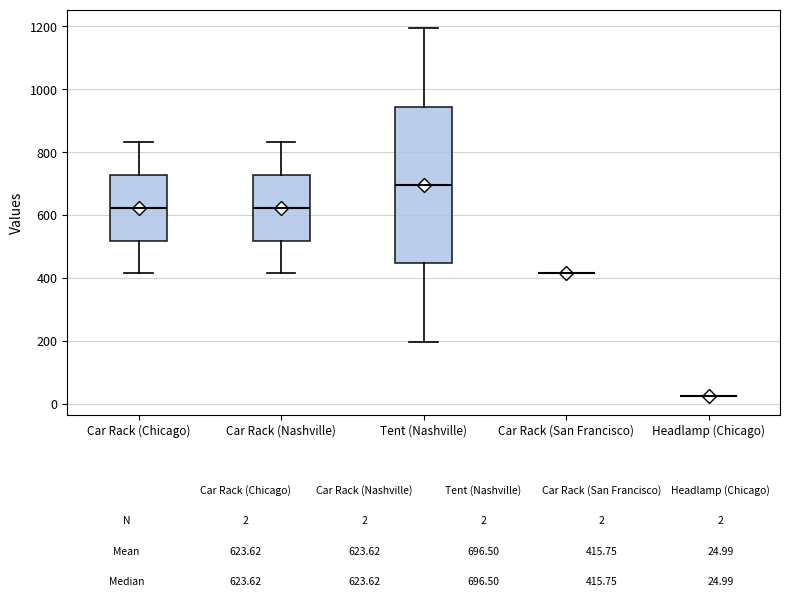

Comparing the boxes themselves (not the whiskers), which one is the tallest?

Tent (Nashville)